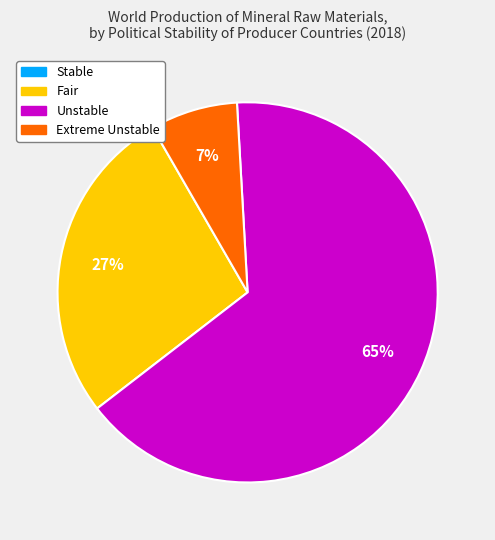

To the nearest percent, what is the average slice percentage?

33%